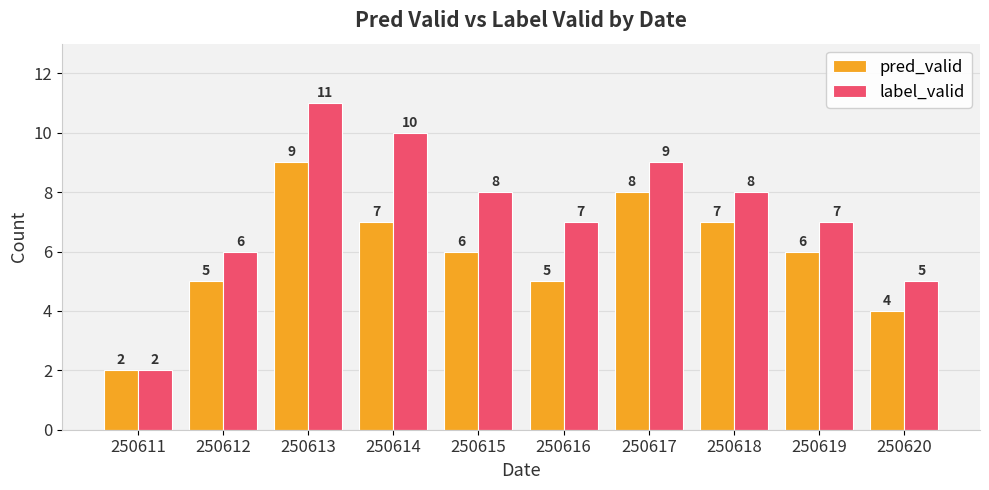

True or false: pred_valid has a value of 7 at 250618.

True